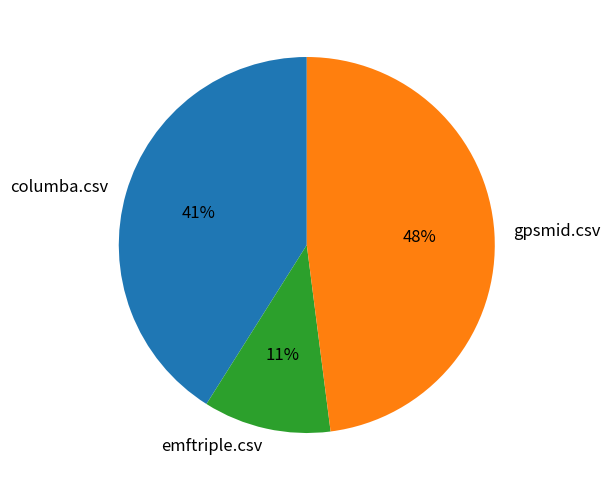

True or false: columba.csv accounts for 54% of the total.

False